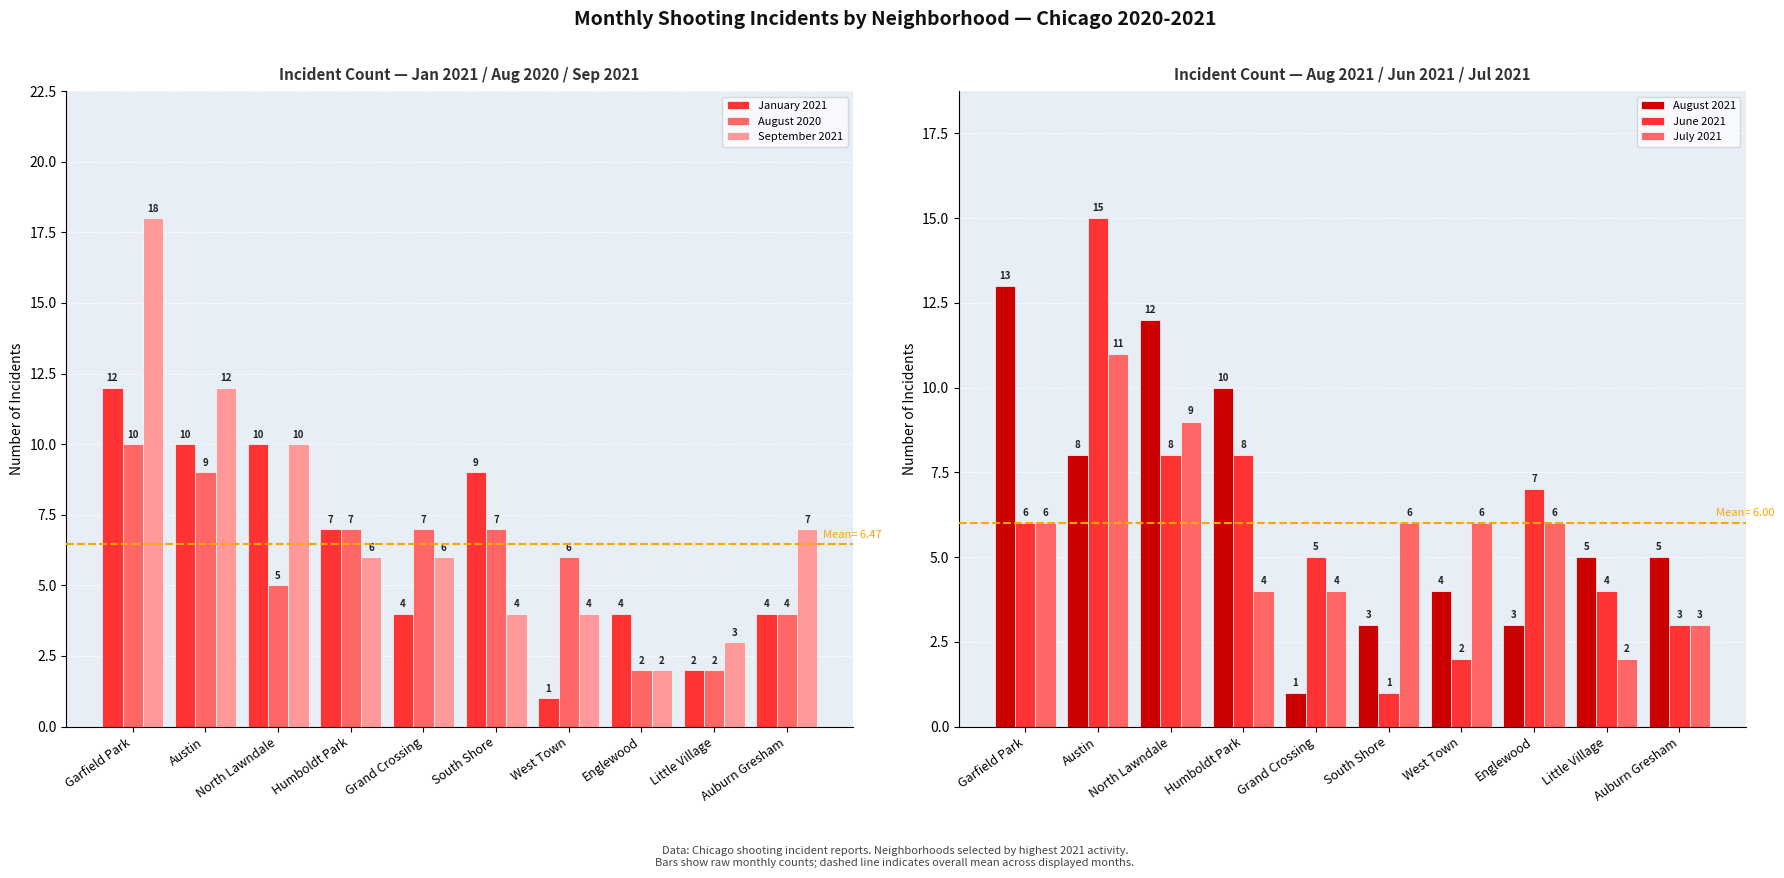

At which label is August 2021 closest to 7?

Austin